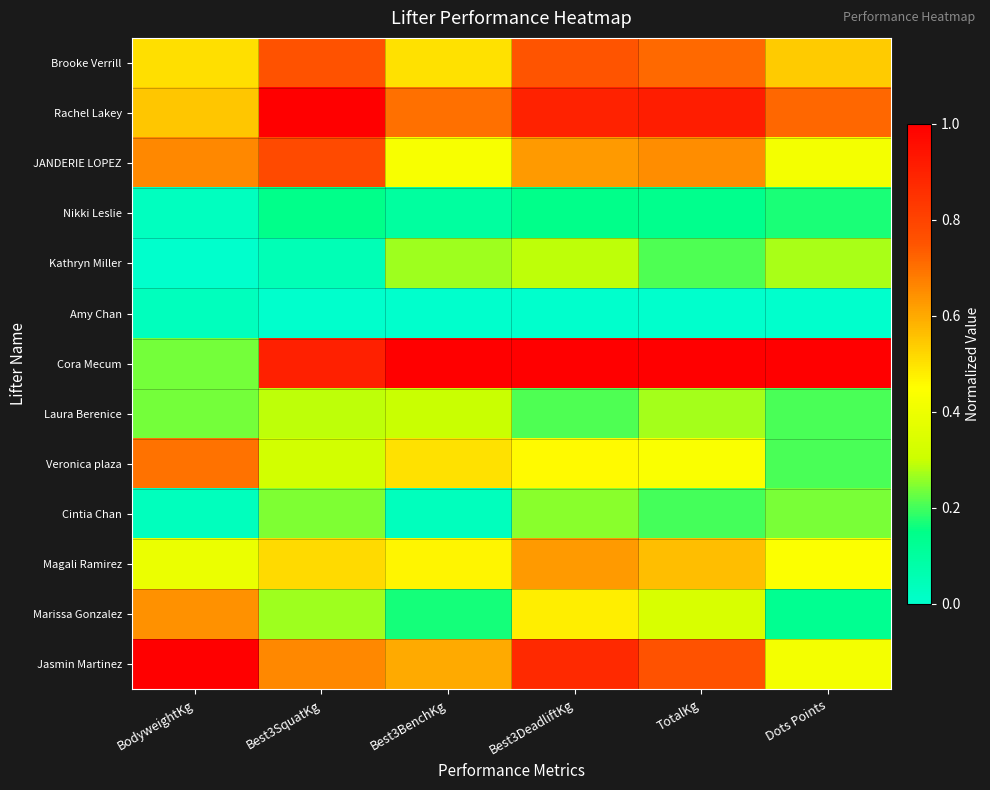

Reading left to right, what are all the values shown in this chart?

Brooke Verrill: BodyweightKg=0.5	Best3SquatKg=0.8	Best3BenchKg=0.5	Best3DeadliftKg=0.8	TotalKg=0.7	Dots Points=0.5
Rachel Lakey: BodyweightKg=0.5	Best3SquatKg=1.0	Best3BenchKg=0.7	Best3DeadliftKg=0.9	TotalKg=0.9	Dots Points=0.7
JANDERIE LOPEZ: BodyweightKg=0.7	Best3SquatKg=0.8	Best3BenchKg=0.4	Best3DeadliftKg=0.6	TotalKg=0.7	Dots Points=0.4
Nikki Leslie: BodyweightKg=0.0	Best3SquatKg=0.1	Best3BenchKg=0.1	Best3DeadliftKg=0.1	TotalKg=0.1	Dots Points=0.2
Kathryn Miller: BodyweightKg=0.0	Best3SquatKg=0.0	Best3BenchKg=0.3	Best3DeadliftKg=0.3	TotalKg=0.2	Dots Points=0.3
Amy Chan: BodyweightKg=0.0	Best3SquatKg=0.0	Best3BenchKg=0.0	Best3DeadliftKg=0.0	TotalKg=0.0	Dots Points=0.0
Cora Mecum: BodyweightKg=0.2	Best3SquatKg=0.9	Best3BenchKg=1.0	Best3DeadliftKg=1.0	TotalKg=1.0	Dots Points=1.0
Laura Berenice: BodyweightKg=0.2	Best3SquatKg=0.3	Best3BenchKg=0.3	Best3DeadliftKg=0.2	TotalKg=0.3	Dots Points=0.2
Veronica plaza: BodyweightKg=0.7	Best3SquatKg=0.3	Best3BenchKg=0.5	Best3DeadliftKg=0.5	TotalKg=0.4	Dots Points=0.2
Cintia Chan: BodyweightKg=0.0	Best3SquatKg=0.2	Best3BenchKg=0.0	Best3DeadliftKg=0.2	TotalKg=0.2	Dots Points=0.2
Magali Ramirez: BodyweightKg=0.4	Best3SquatKg=0.5	Best3BenchKg=0.5	Best3DeadliftKg=0.6	TotalKg=0.6	Dots Points=0.4
Marissa Gonzalez: BodyweightKg=0.6	Best3SquatKg=0.3	Best3BenchKg=0.2	Best3DeadliftKg=0.5	TotalKg=0.3	Dots Points=0.1
Jasmin Martinez: BodyweightKg=1.0	Best3SquatKg=0.7	Best3BenchKg=0.6	Best3DeadliftKg=0.9	TotalKg=0.8	Dots Points=0.4